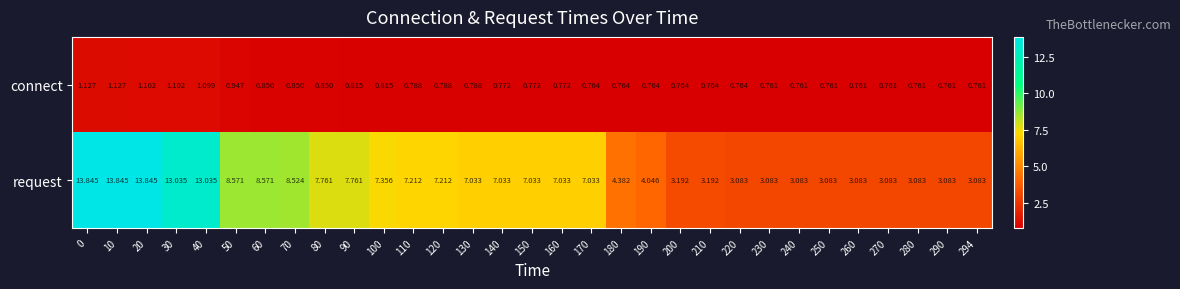

At how many categories does at least one series exceed 9?

5